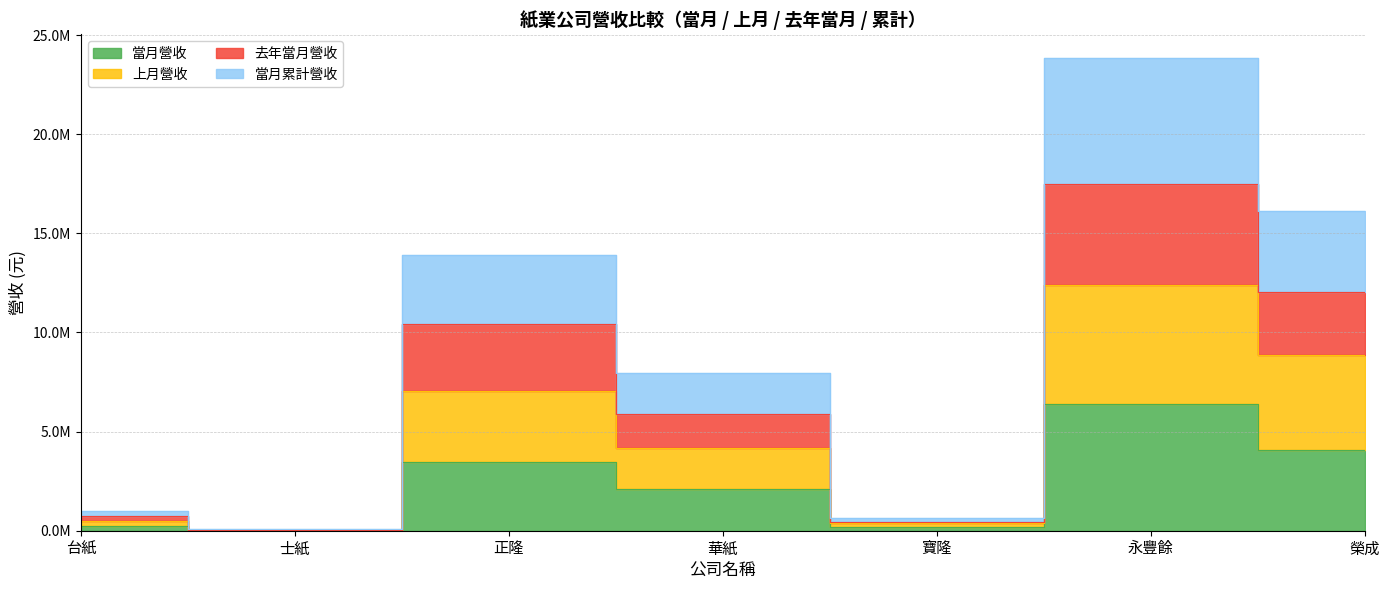

What is the approximate value of 當月營收 at 華紙, to the nearest 100?

2082700